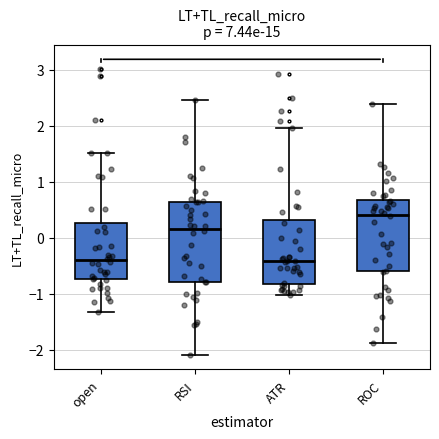

Which box is the tallest, from its lower edge to its upper edge?

RSI